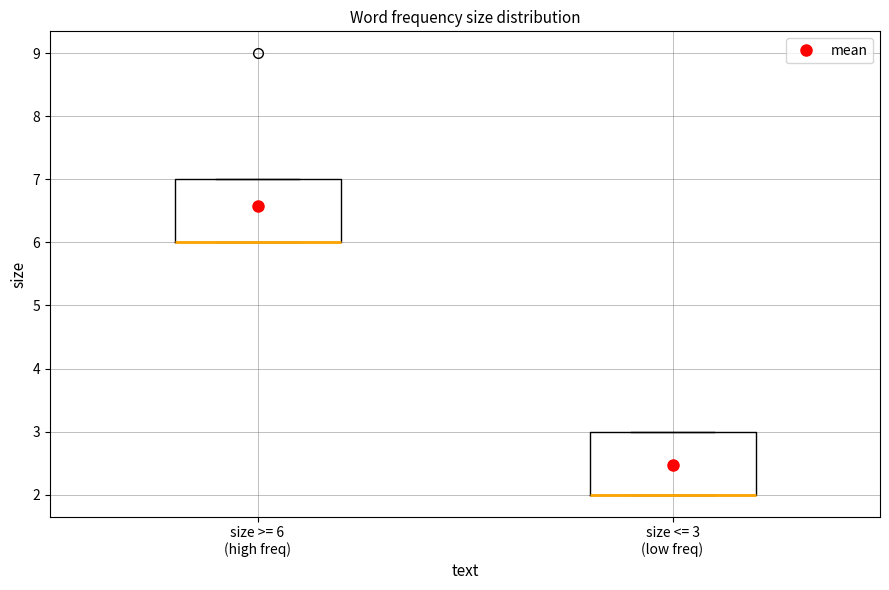

Reading left to right, transcribe this box plot: for each box, give where its median line is, the range the box spans, and where its two whiskers end, as read against the y-axis. The values are not printed on the chart, so give them approximately, as read against the axis.

size >= 6 (high freq): median 6 (drawn on the box's lower edge), box 6 to 7, whiskers 6 to 7
size <= 3 (low freq): median 2 (drawn on the box's lower edge), box 2 to 3, whiskers 2 to 3